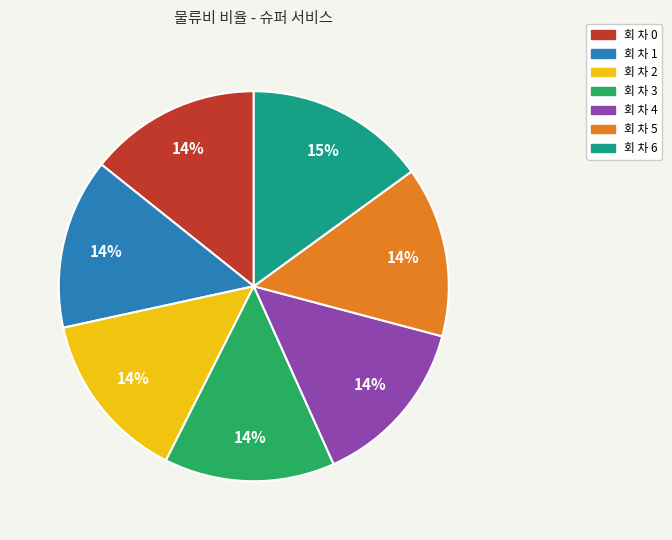

Does 회 차 4 account for over 50% of the chart?

No